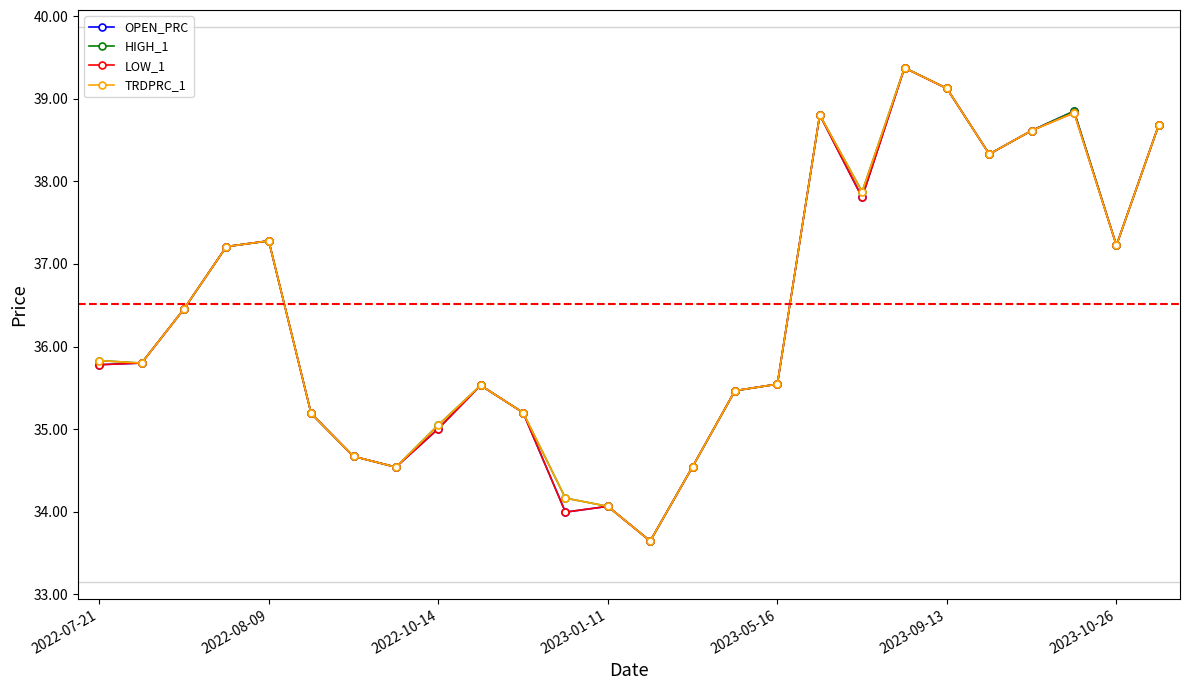

What is the value of the TRDPRC_1 point at the 17th from the left?

35.5